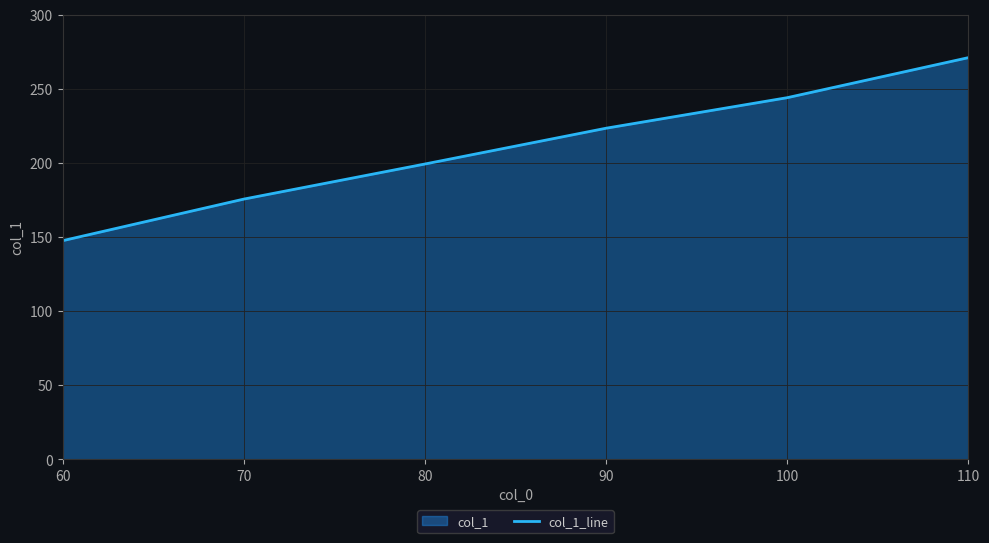

Does the chart display data point markers on the line(s)?

No